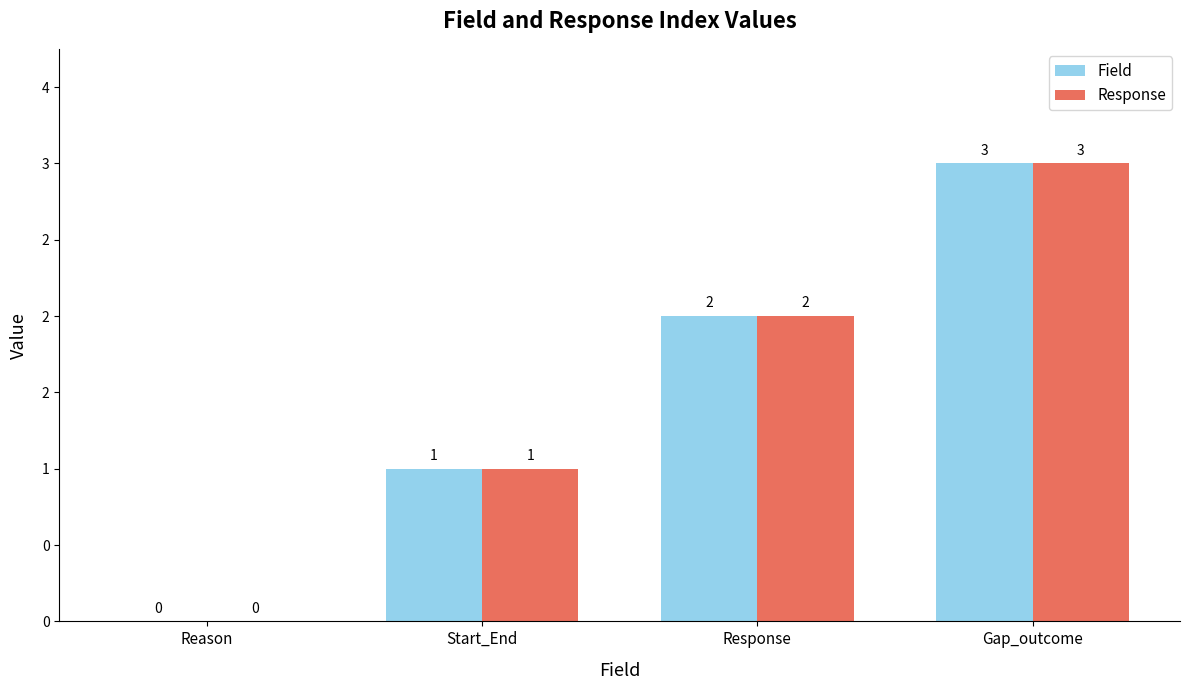

Are the bars horizontal?

No